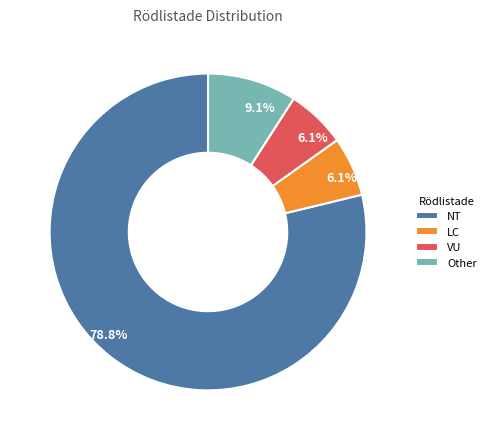

True or false: VU accounts for 20% of the total.

False